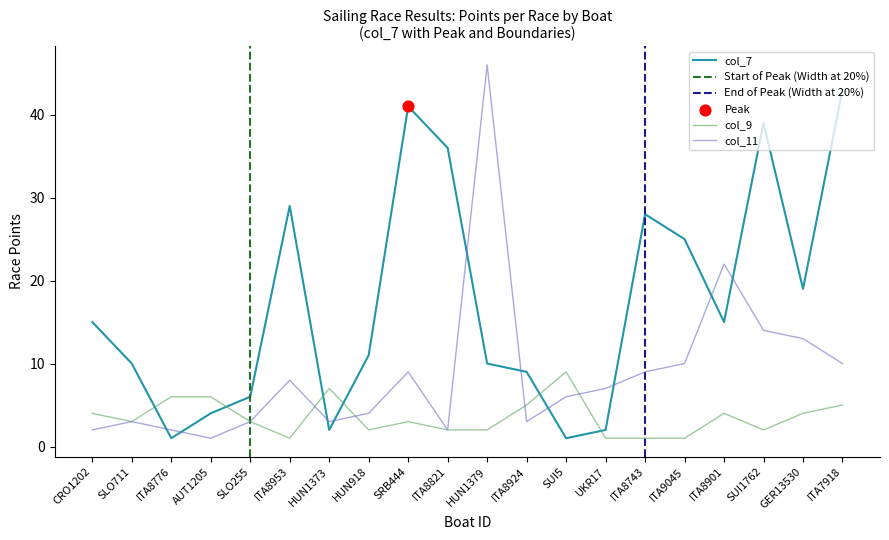

At how many categories does at least one series exceed 9?

13